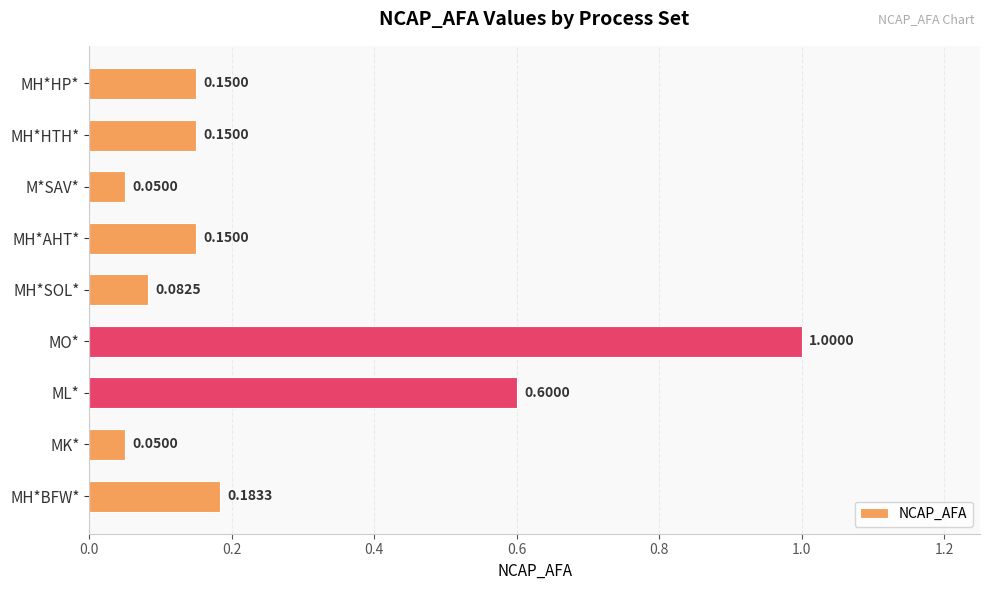

Which category has the highest value across all series?

MO*